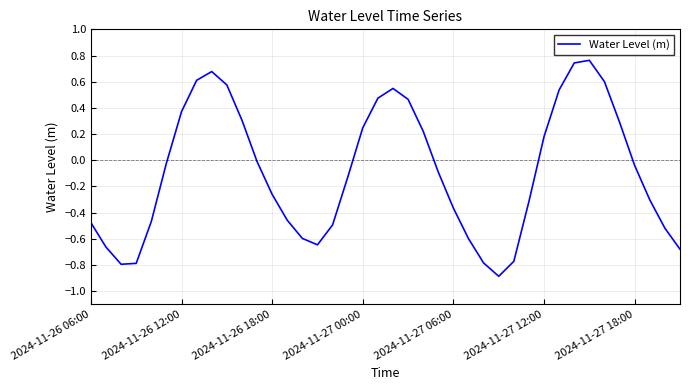

How many values are above zero?

16